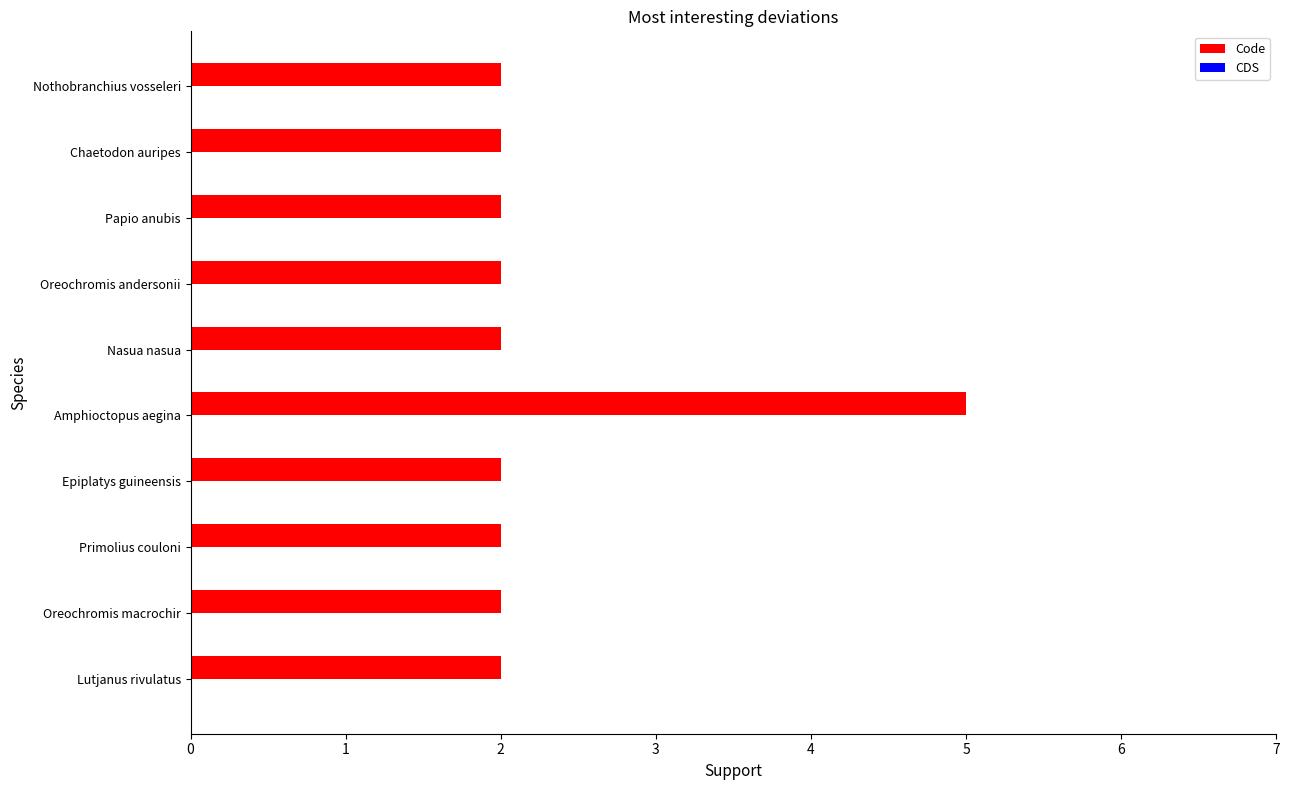

Reading bottom to top, transcribe all the data shown in this chart.

Lutjanus rivulatus=2	Oreochromis macrochir=2	Primolius couloni=2	Epiplatys guineensis=2	Amphioctopus aegina=5	Nasua nasua=2	Oreochromis andersonii=2	Papio anubis=2	Chaetodon auripes=2	Nothobranchius vosseleri=2